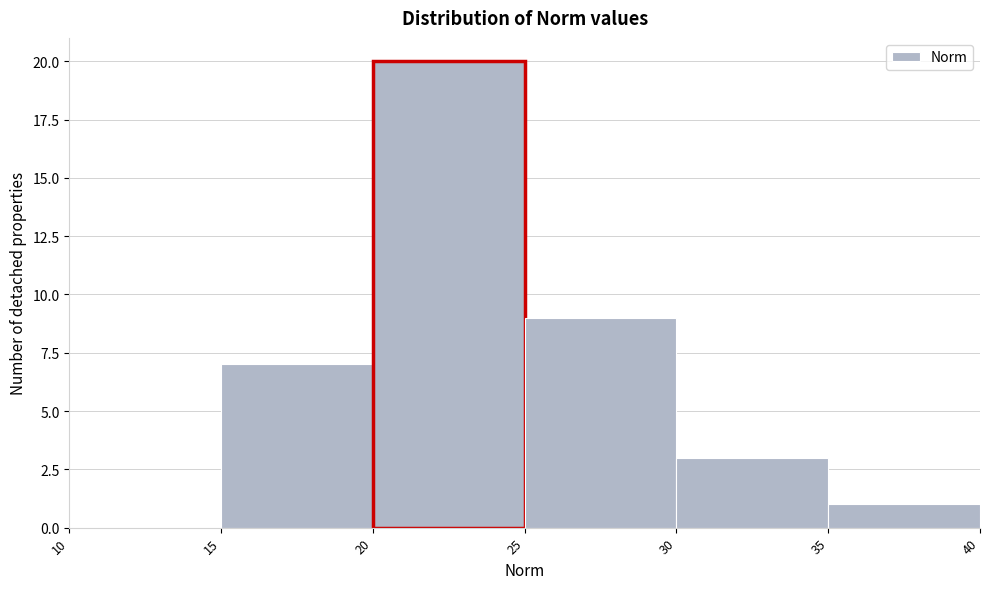

Over which range of the x-axis is the bar tallest?

20 to 25